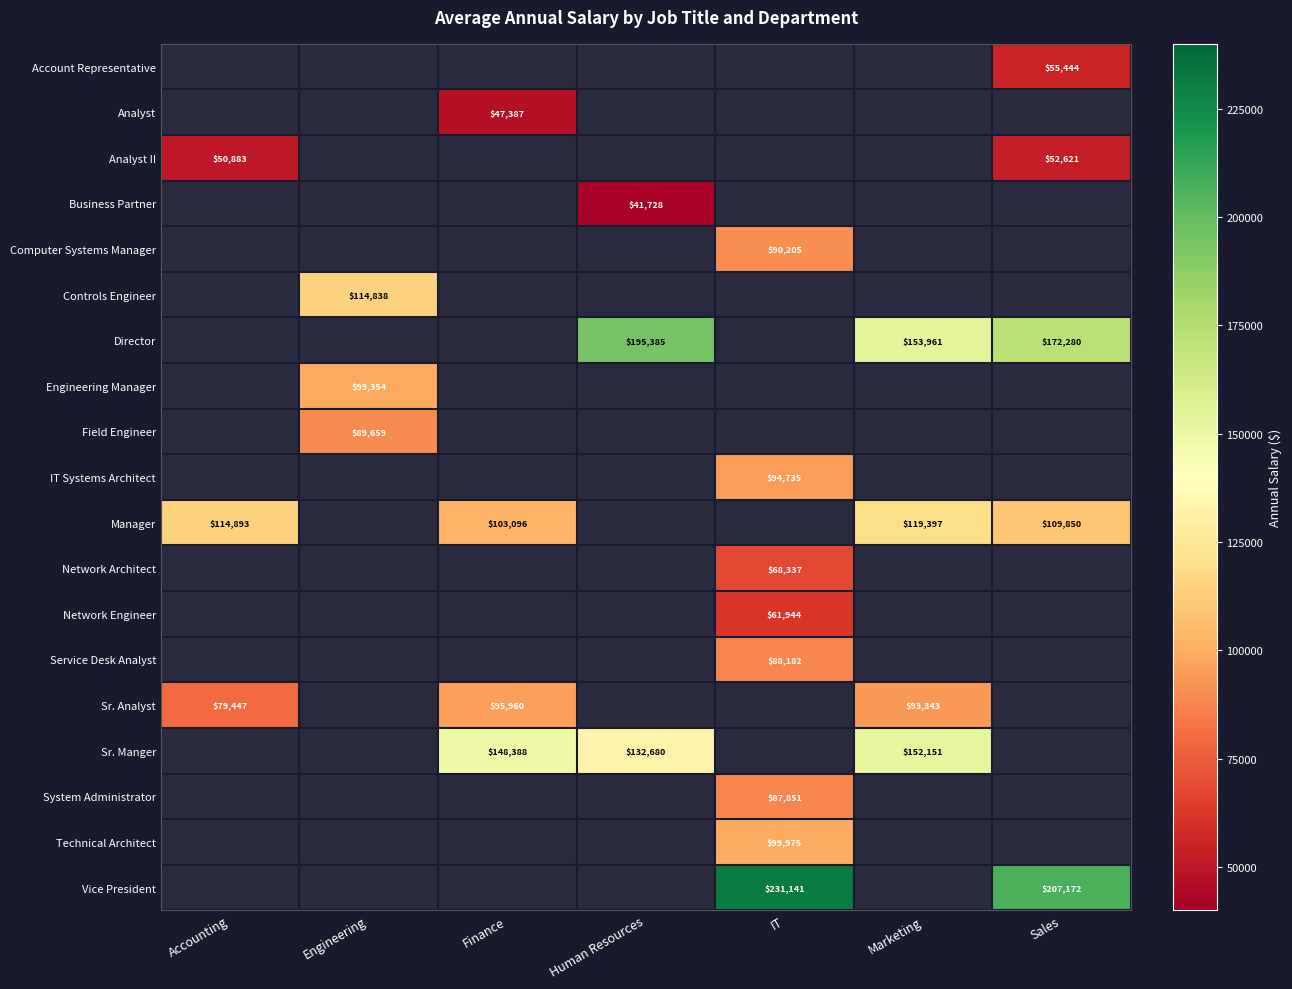

The Manager series shows 109850 at Sales. True or false?

True